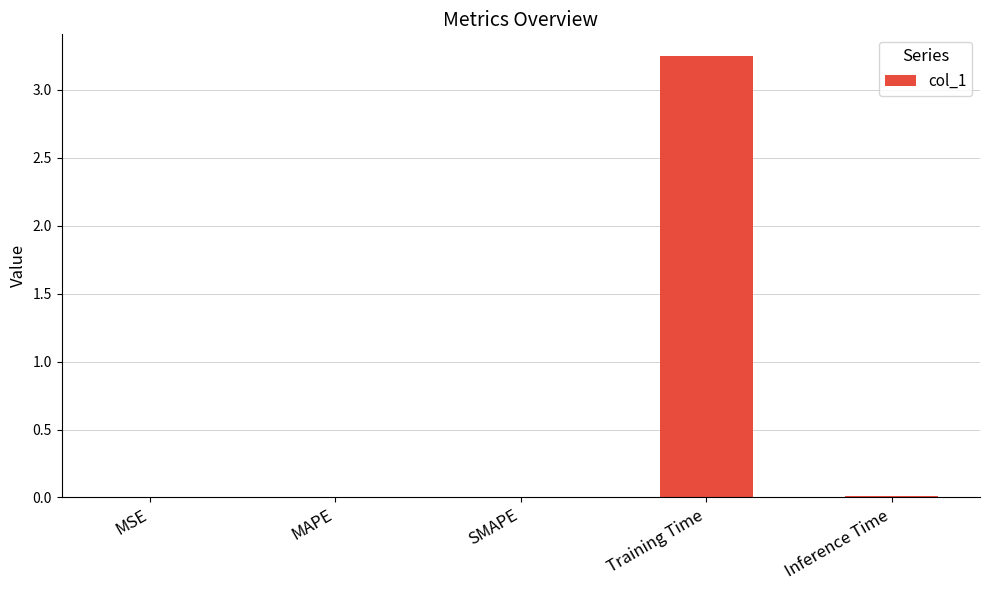

The value at SMAPE is 0.0. True or false?

True